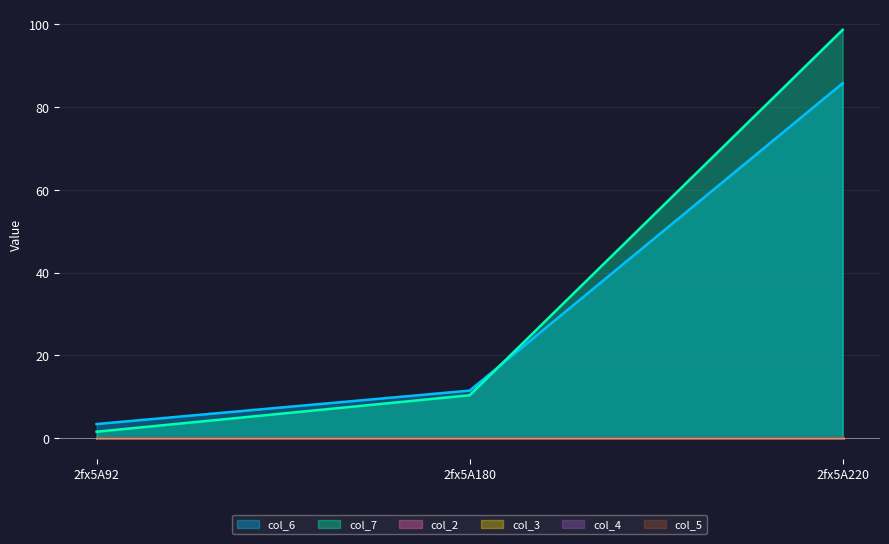

Is the value of col_2 at 2fx5A220 greater than the value of col_5 at 2fx5A180?

No